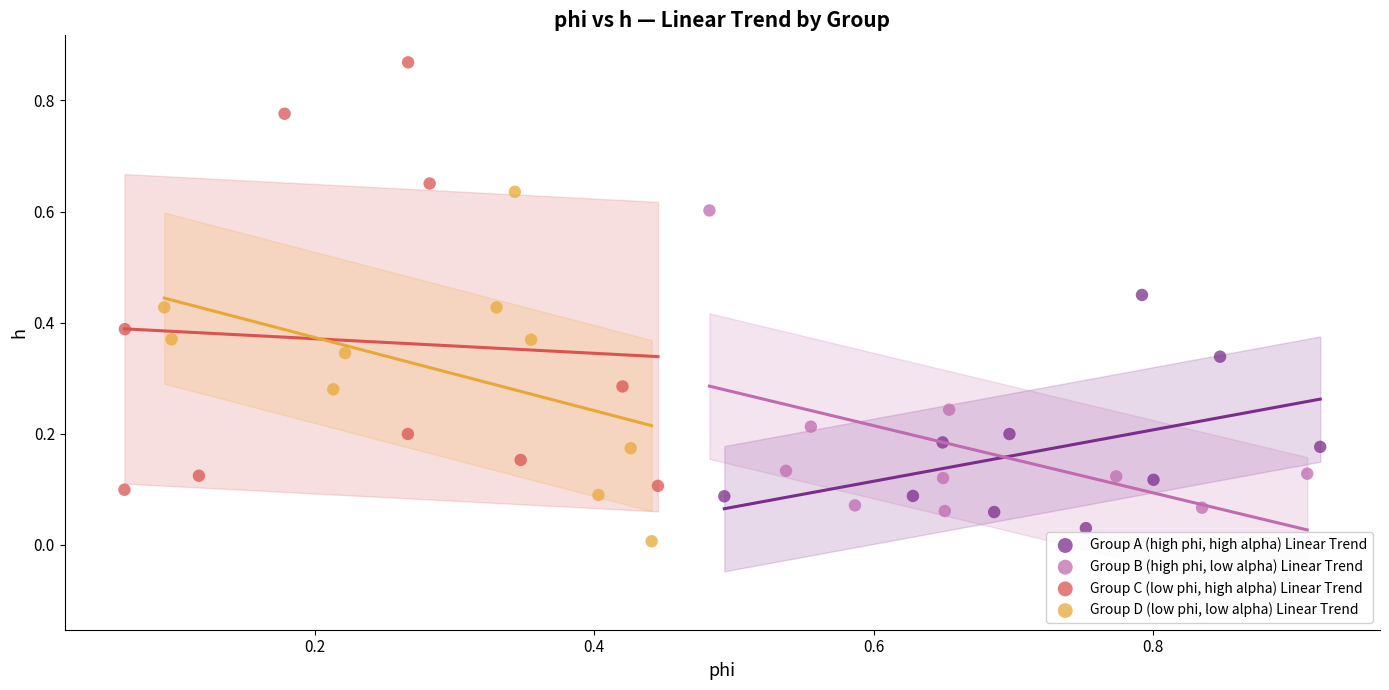

Which series reaches the minimum Y coordinate?

Group D (low phi, low alpha) Linear Trend